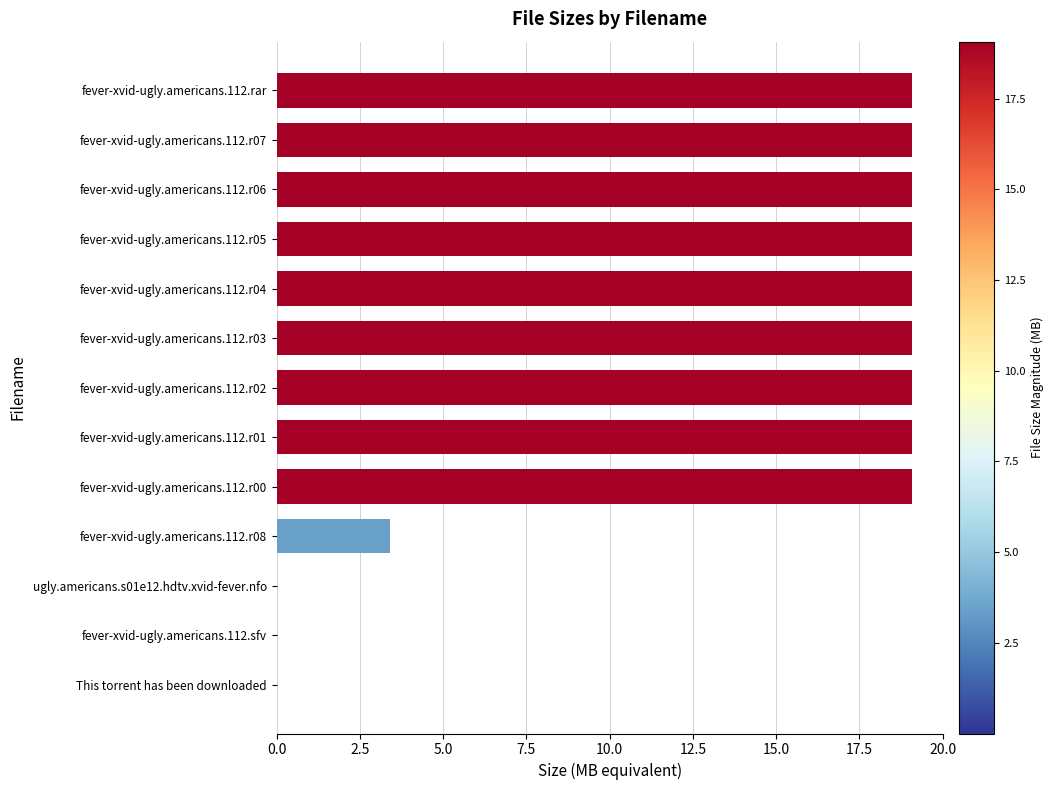

Where is the data nearest to the value 9?

fever-xvid-ugly.americans.112.r08